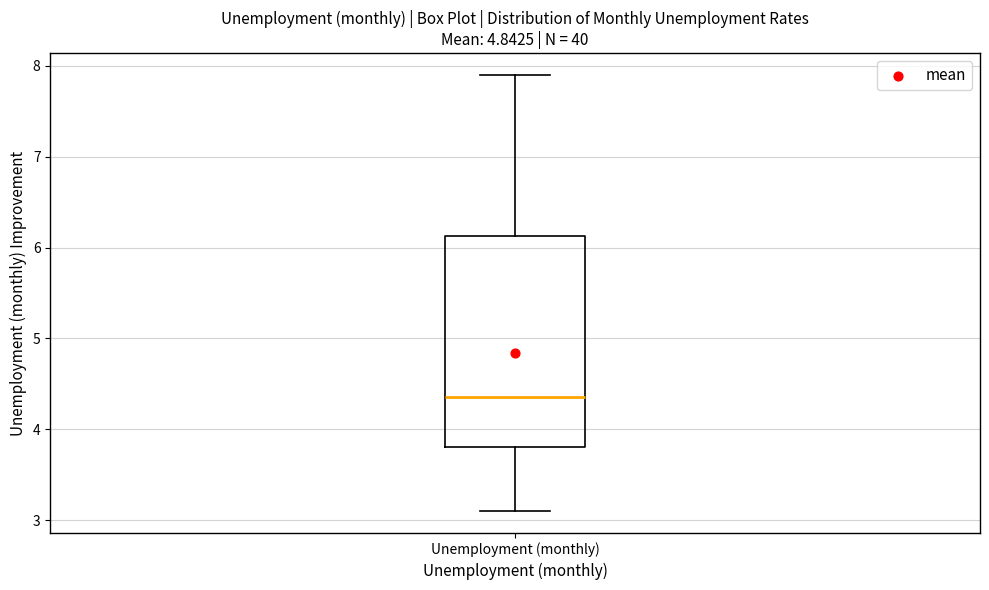

Transcribe this box plot: give where the median line is, the range the box spans, and where the two whiskers end, as read against the y-axis. The values are not printed on the chart, so give them approximately, as read against the axis.

median 4.4, box 3.8 to 6.1, whiskers 3.1 to 7.9